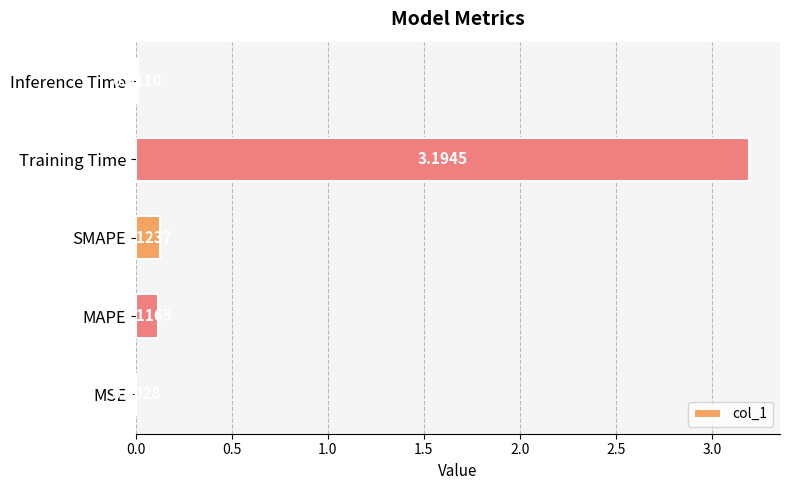

Are the bars grouped side by side (vs. stacked)?

No